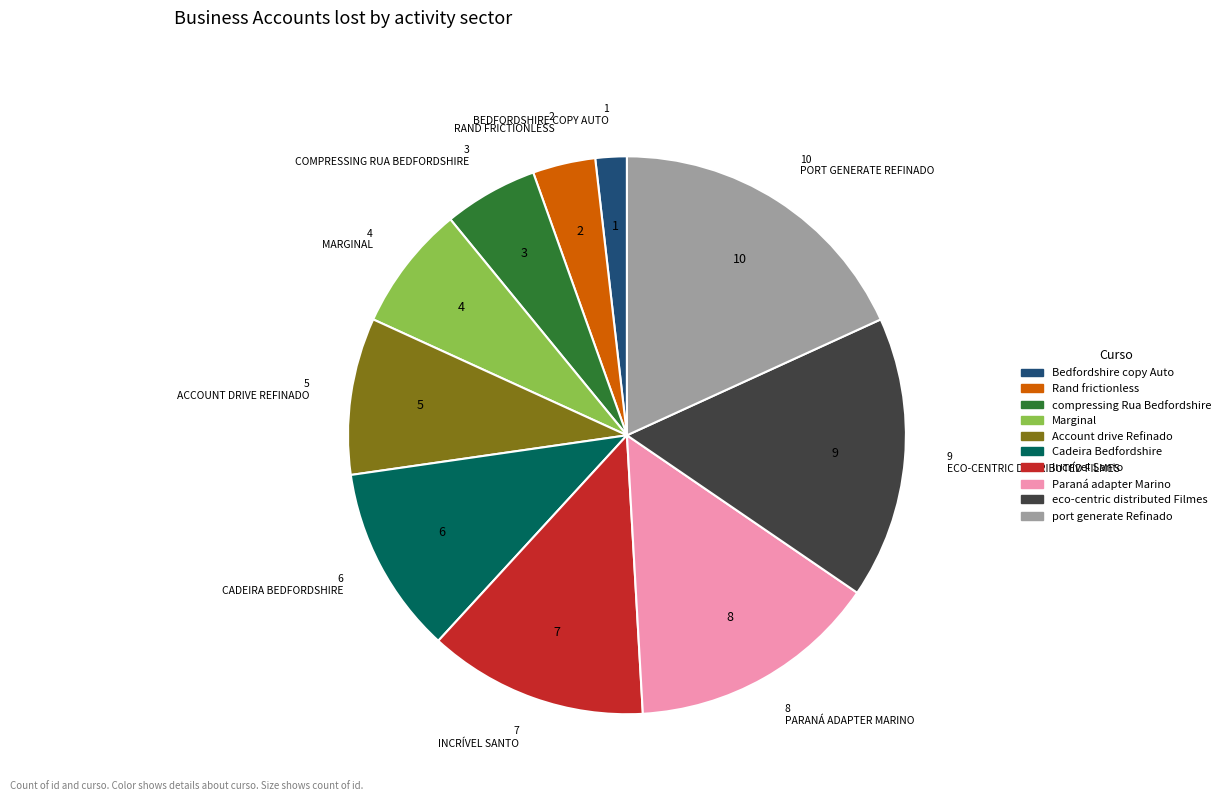

Is it true that Paraná adapter Marino is 15% of the pie?

True